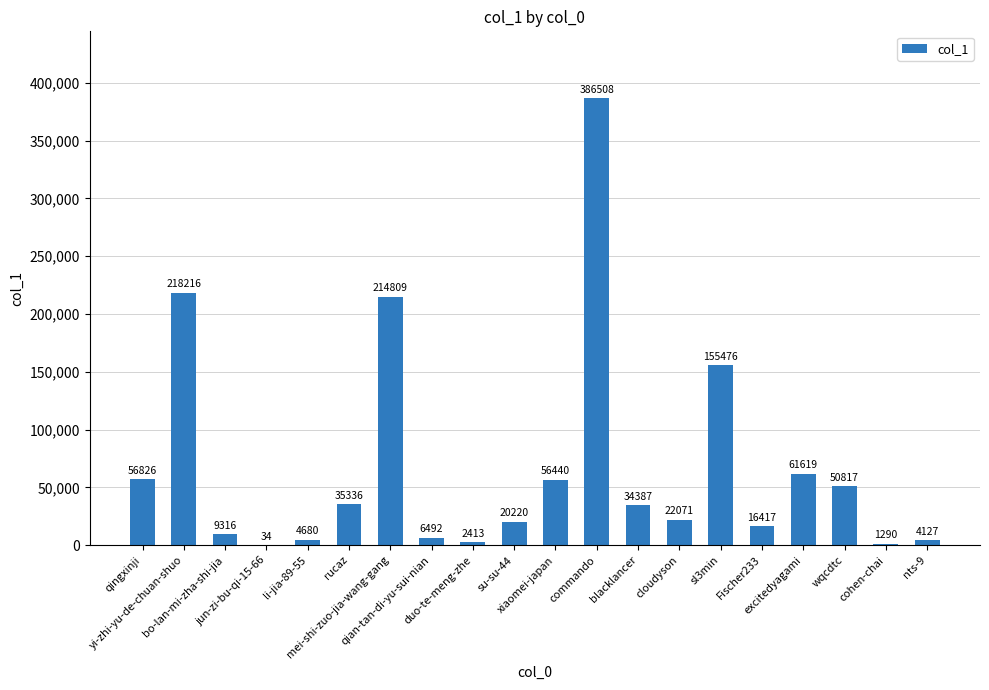

How many data points does each series have?

20